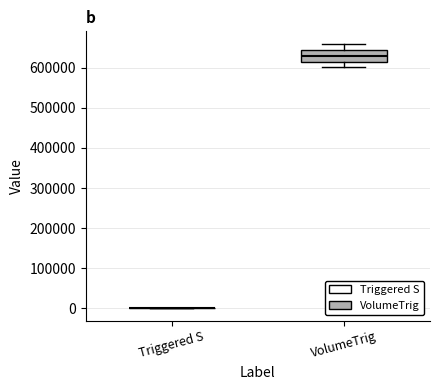

Reading left to right, transcribe this box plot: for each box, give where its median line is, the range the box spans, and where its two whiskers end, as read against the y-axis. The values are not printed on the chart, so give them approximately, as read against the axis.

Triggered S: box collapsed to a line at 0, whiskers 0 to 0
VolumeTrig: median 630000, box 620000 to 650000, whiskers 600000 to 660000